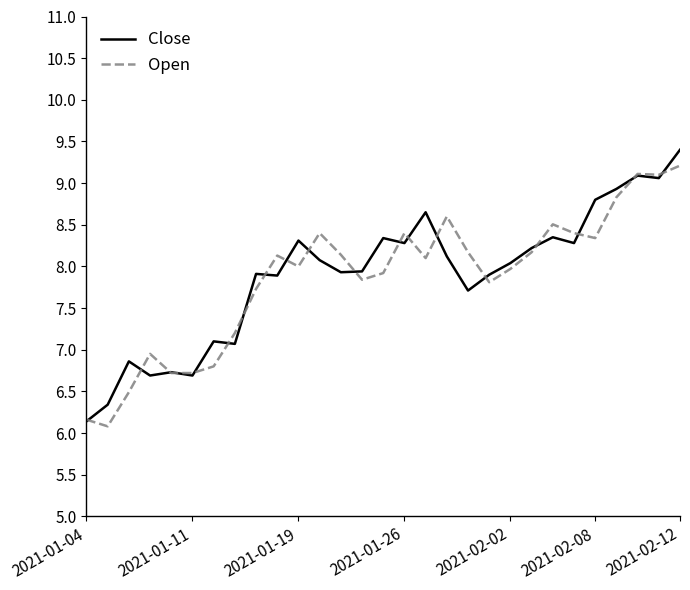

What is the lowest value of the Open series?

6.1